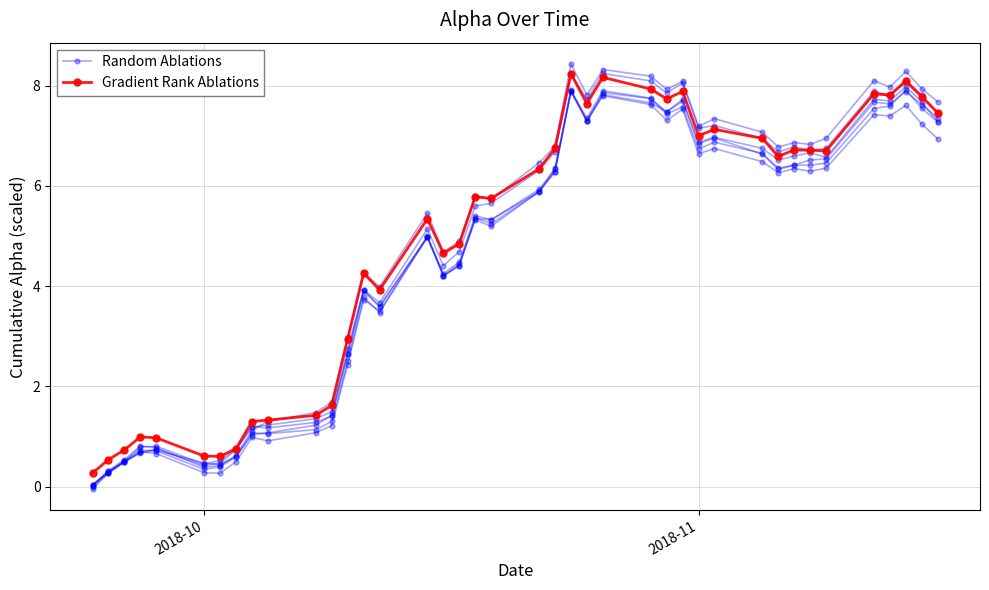

How many lines are shown in the chart?

2